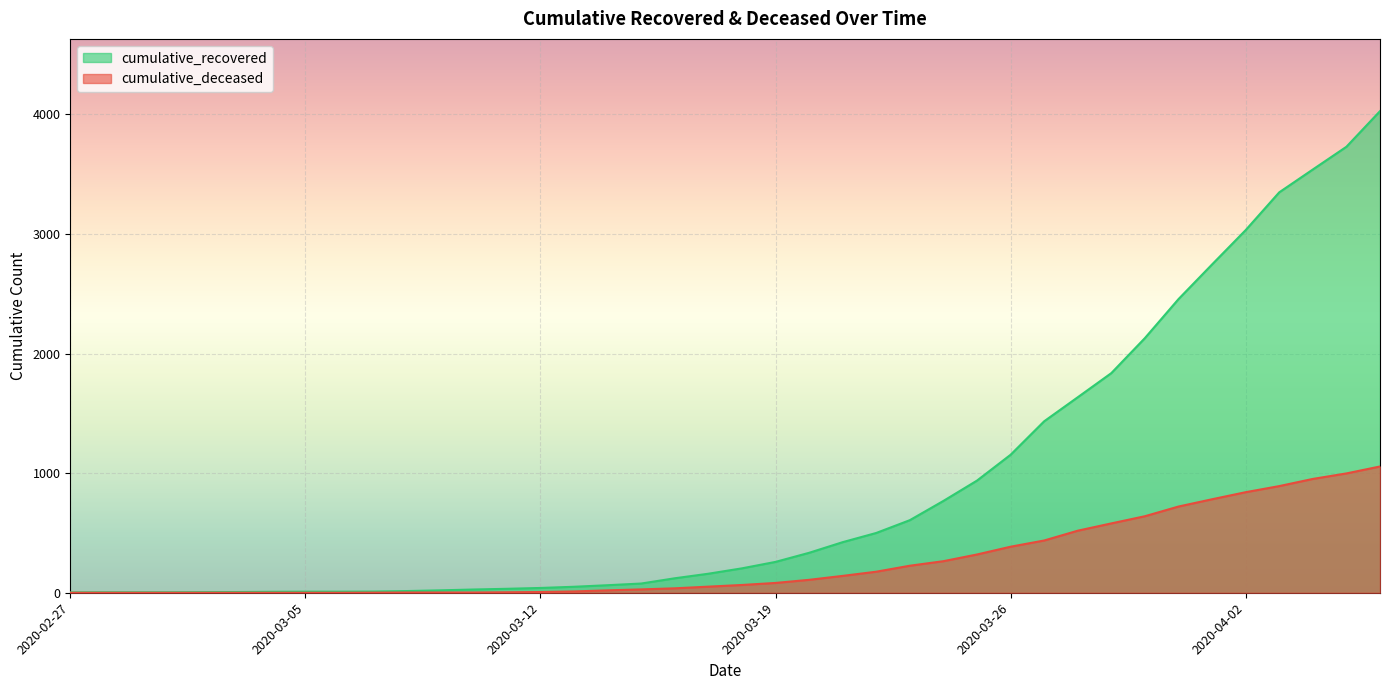

What is the difference between the maximum and minimum values in the cumulative_deceased series?

1056